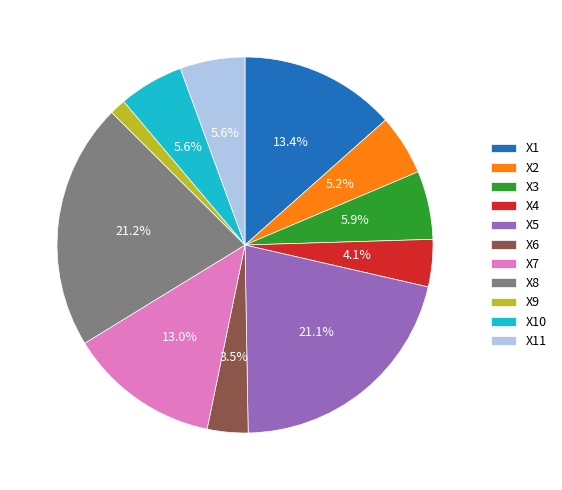

Which slice is the smallest?

X9